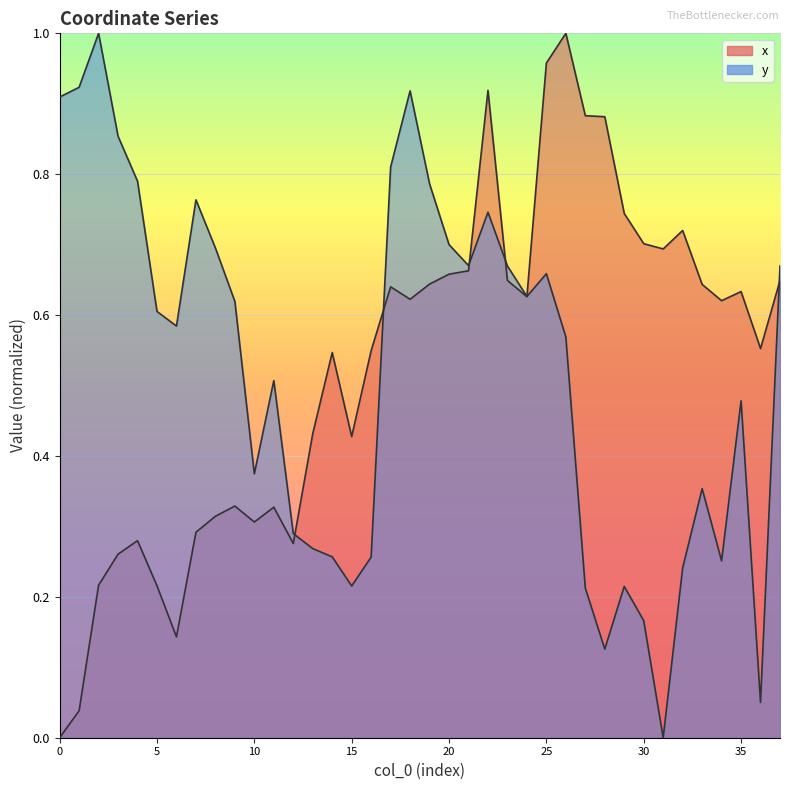

Does the chart display data point markers on the line(s)?

No